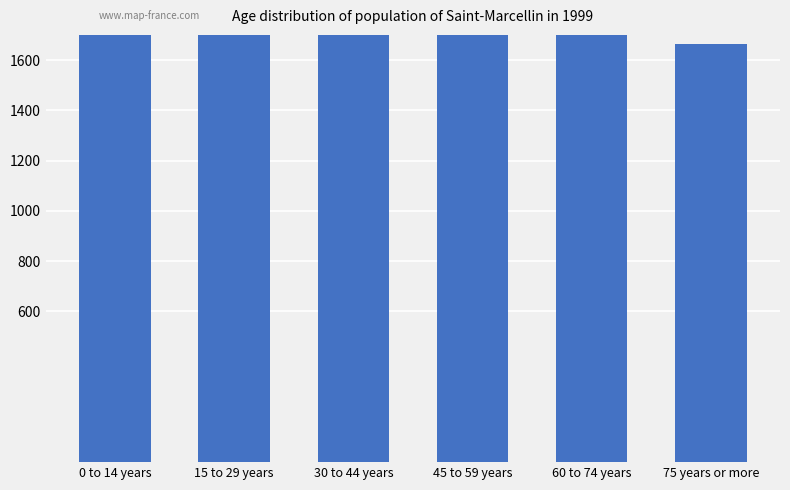

What is the difference between the second highest and second lowest values?

945